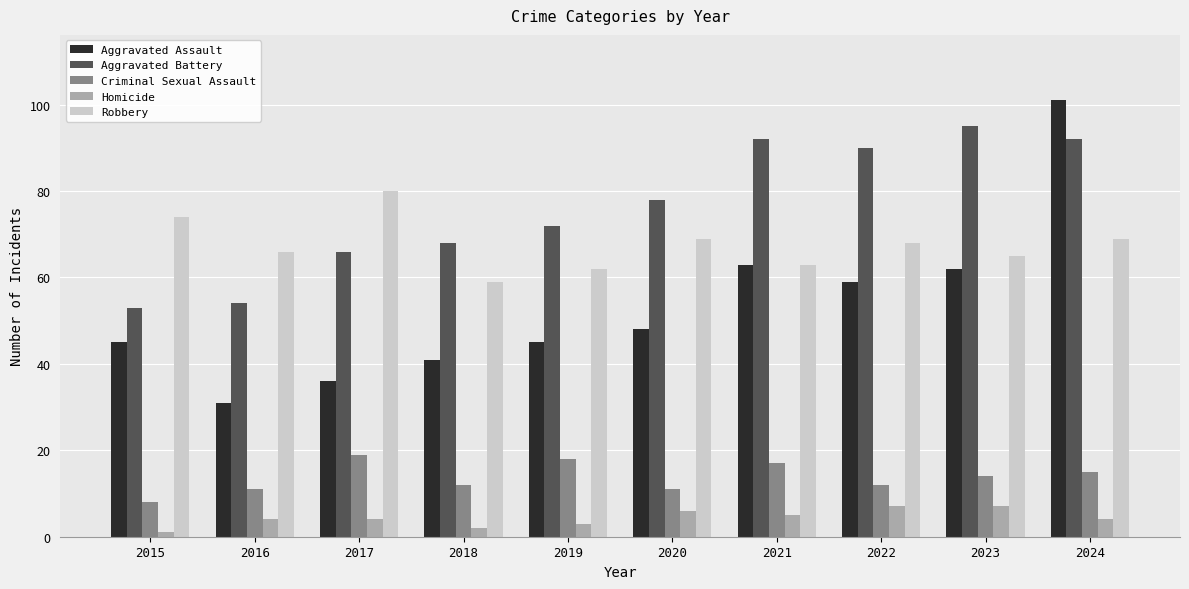

How many bars are there in each group?

5